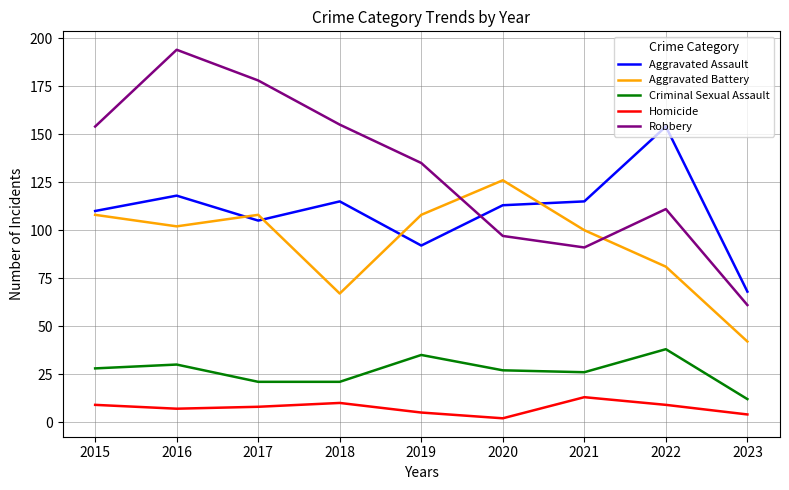

What is the spread (max minus min) of values at 2016?

187